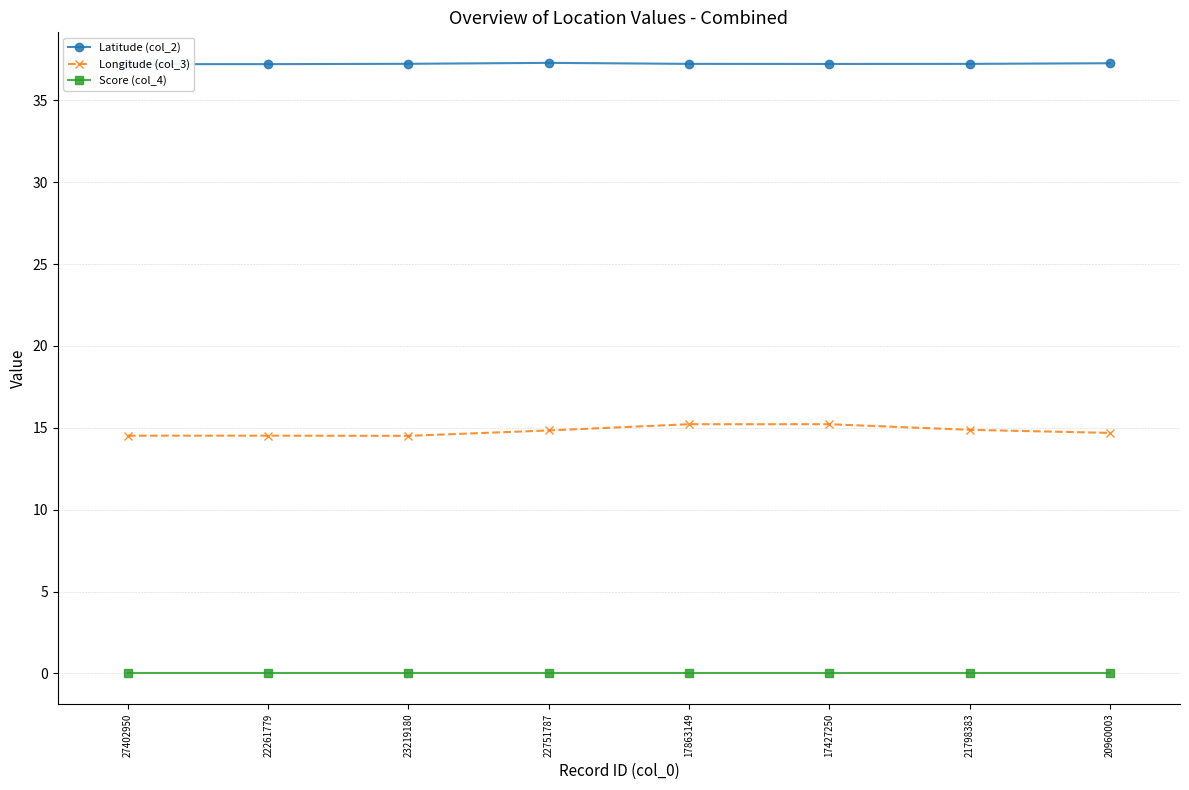

How many distinct data groups are displayed?

3